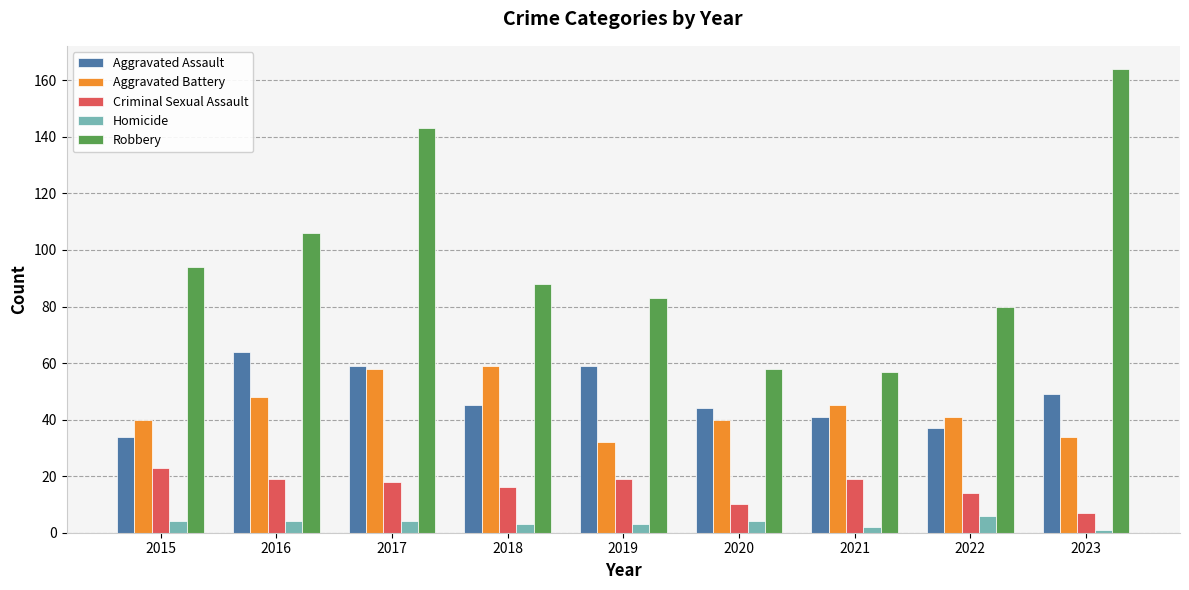

What is the total value across all series at 2022?

178